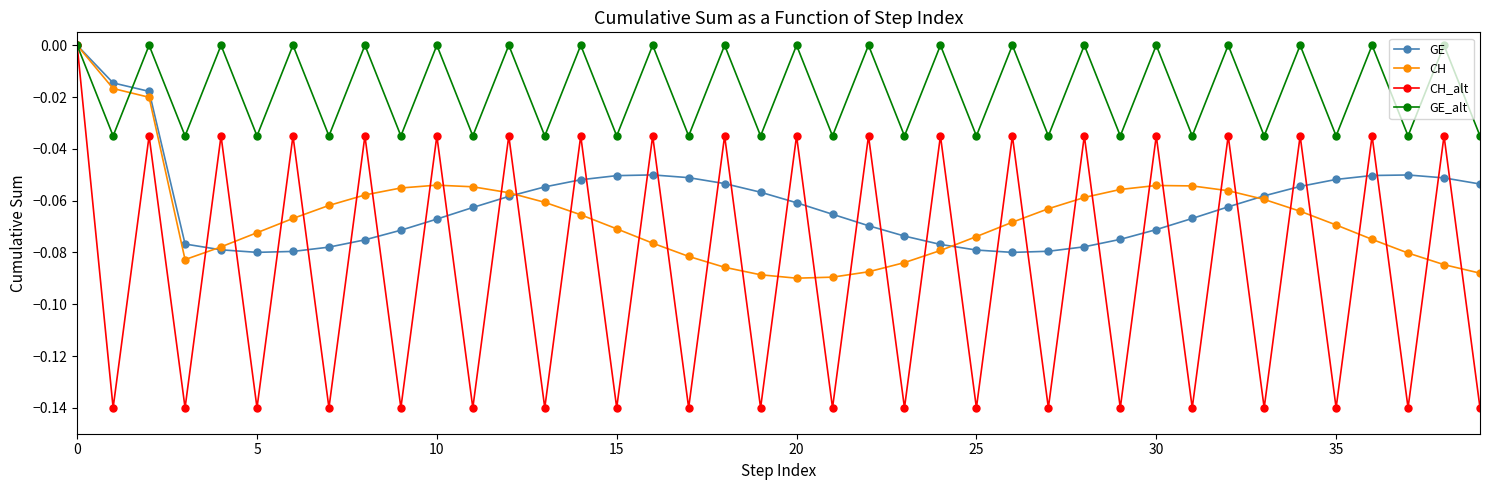

How many GE_alt values are between 0 and 1?

20